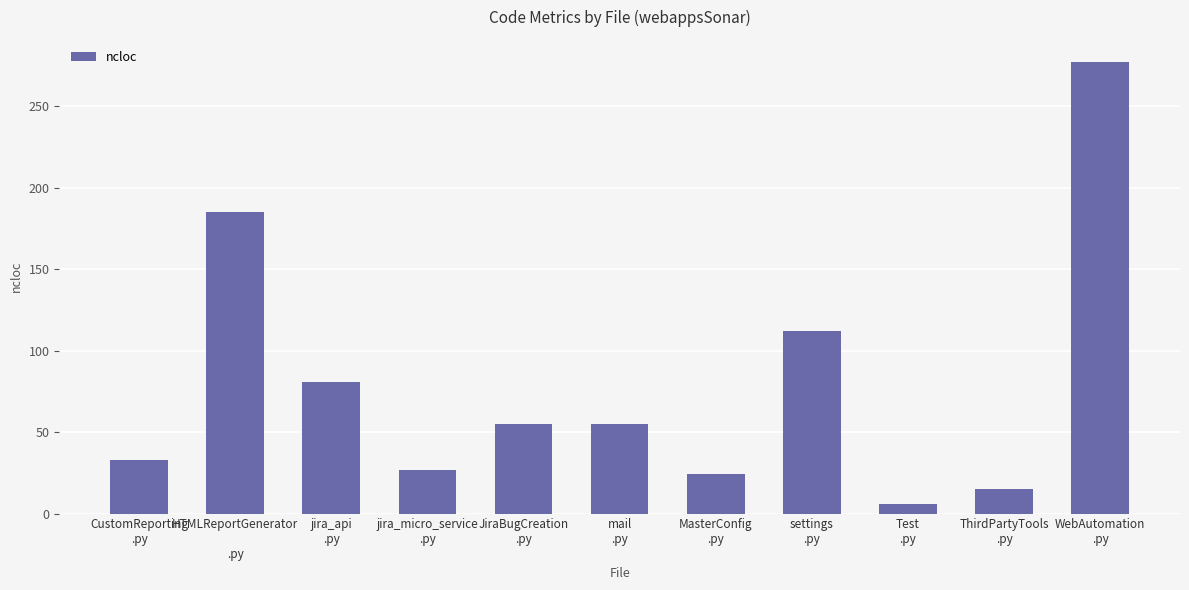

What is the approximate value at settings
.py, to the nearest 10?

110